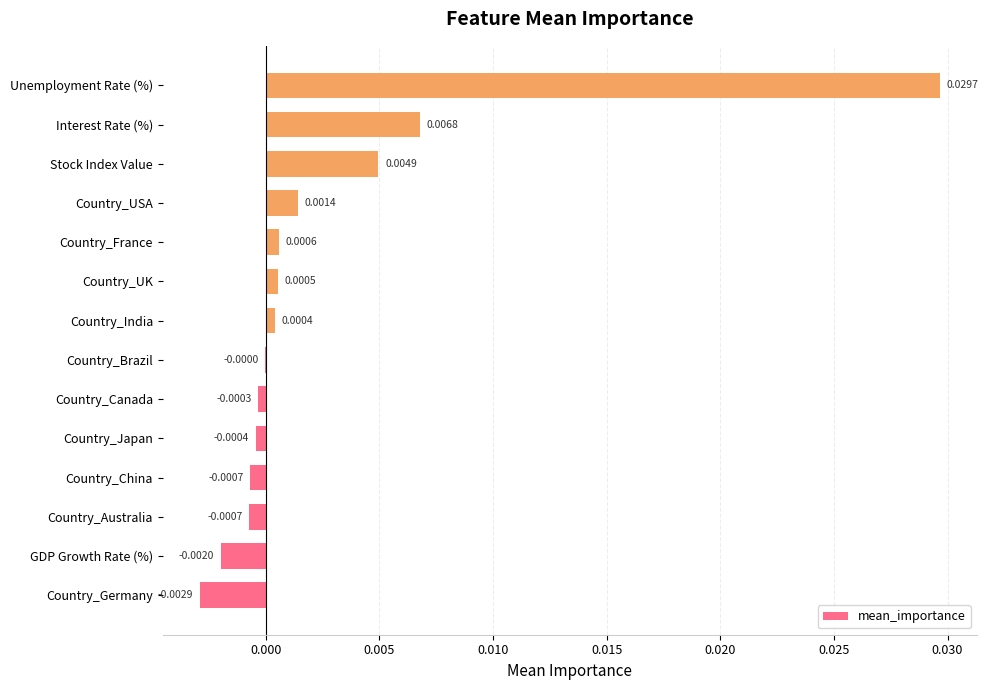

Between GDP Growth Rate (%) and Stock Index Value, which is larger?

Stock Index Value